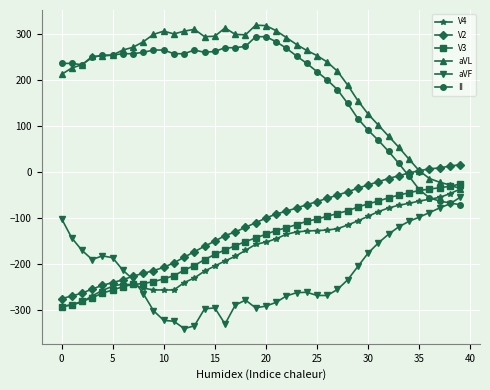

What is the minimum value for V3?

-293